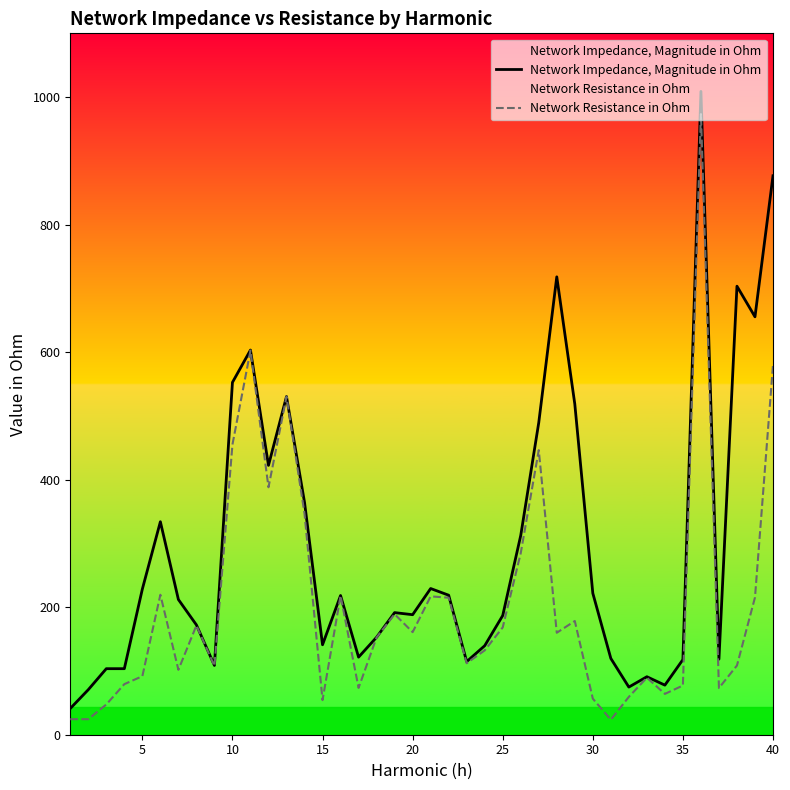

What is the total value across all series at 30?

278.5